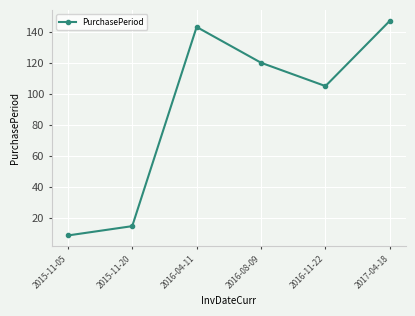

What is the ratio of the value at 2015-11-20 to the value at 2015-11-05?

1.7